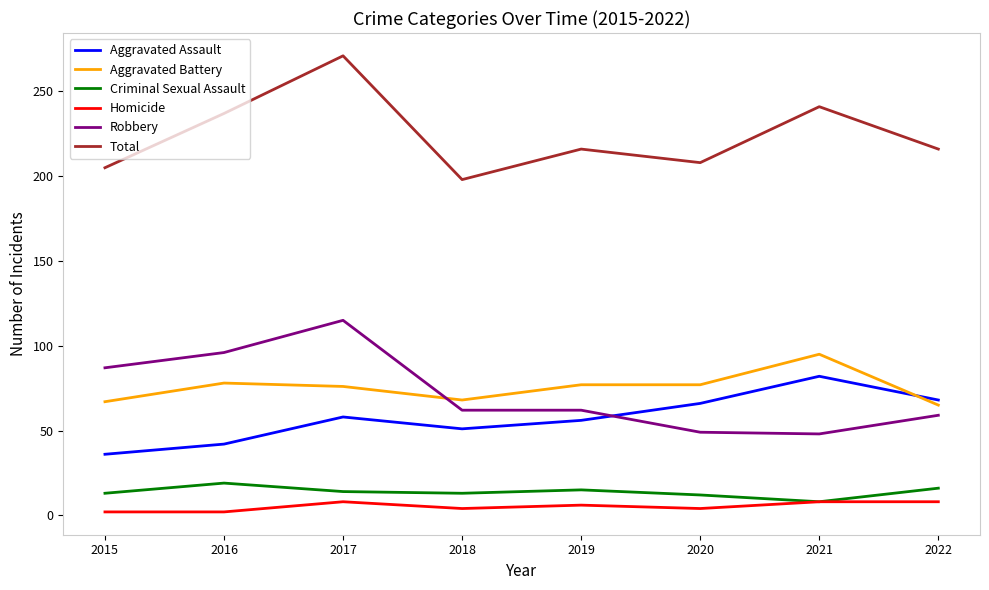

What is the maximum value for Aggravated Assault?

82